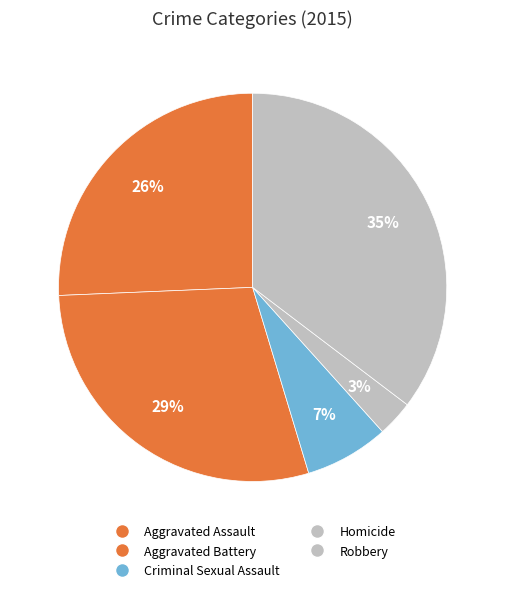

Do Homicide and Robbery together represent more than half of the pie?

No